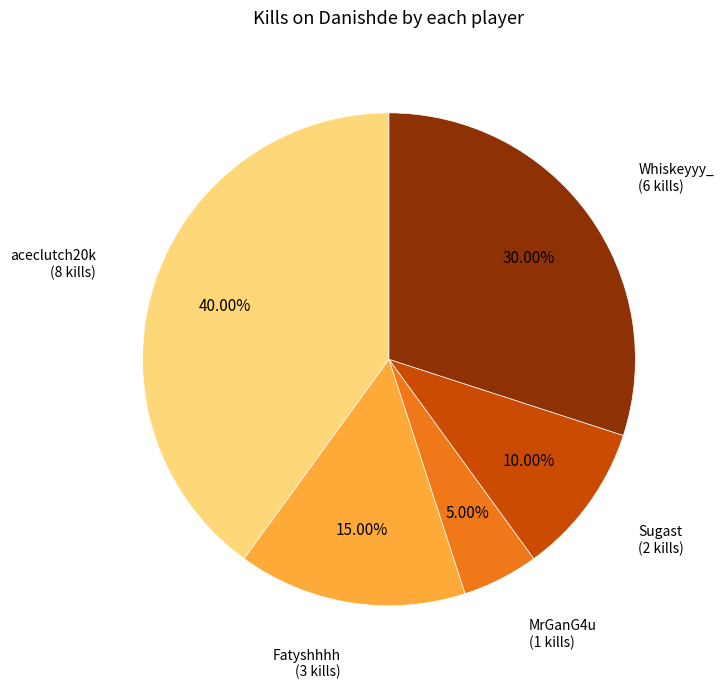

Is there a majority slice in this chart?

No